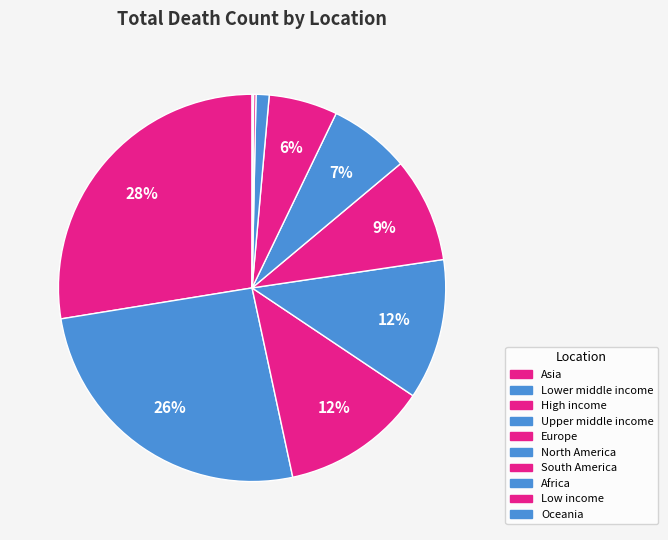

Is there any slice that represents more than half of the pie?

No